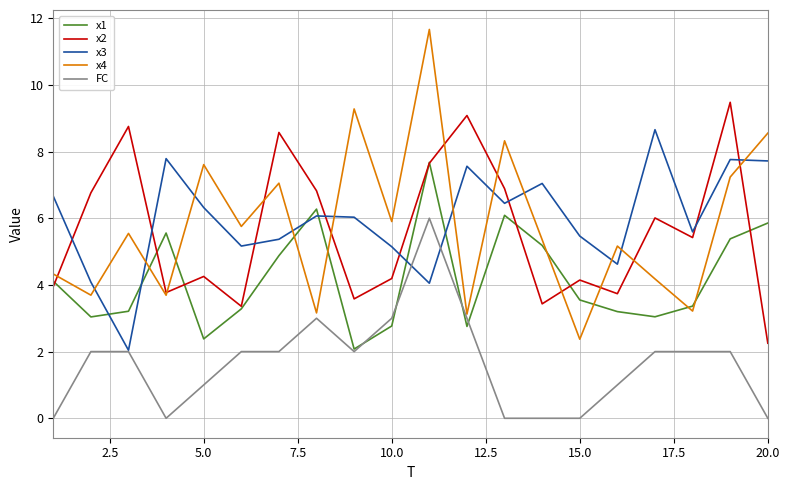

Which series has the largest range (max minus min)?

x4